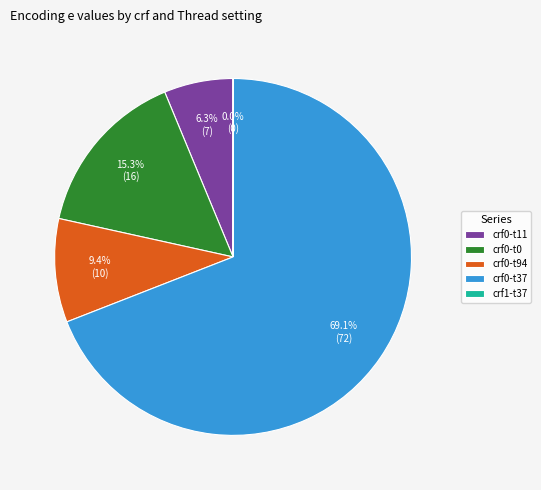

What portion of the pie excludes crf0-t0?

84.7%